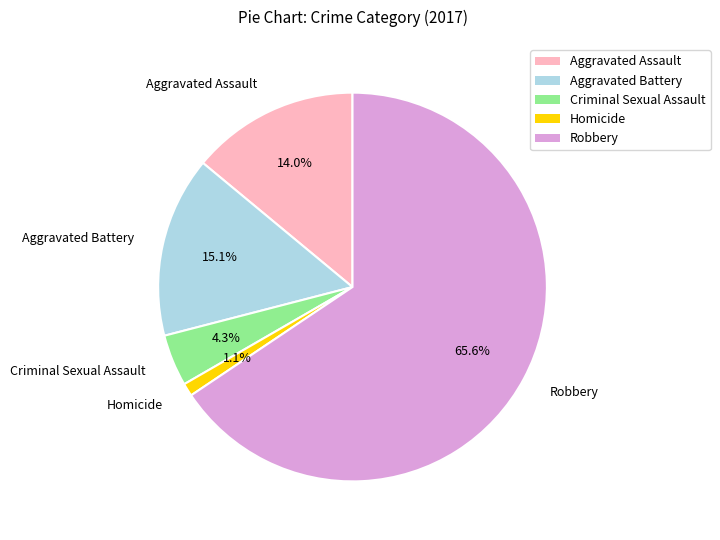

Rank the categories by value from lowest to highest.

Homicide, Criminal Sexual Assault, Aggravated Assault, Aggravated Battery, Robbery